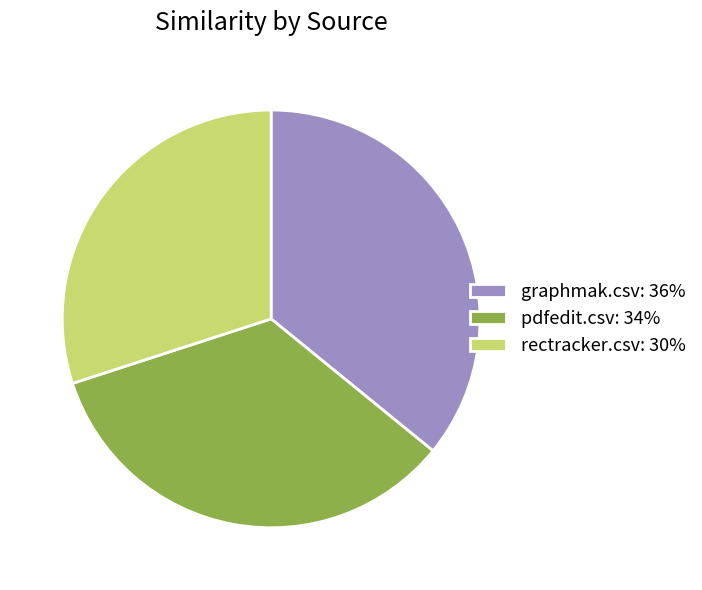

Combined, do rectracker.csv: 30% and graphmak.csv: 36% account for over 50%?

Yes